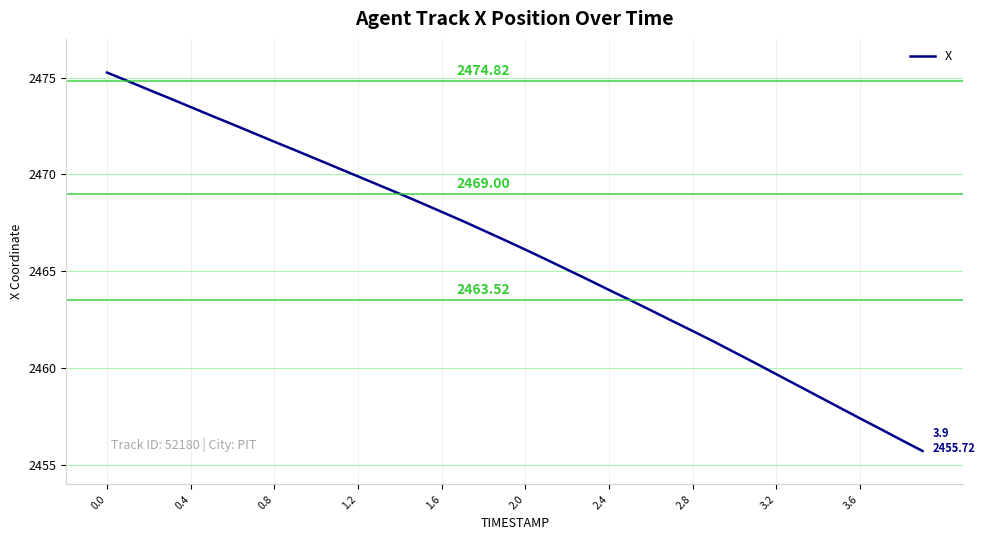

What is the smallest value displayed?

2455.7